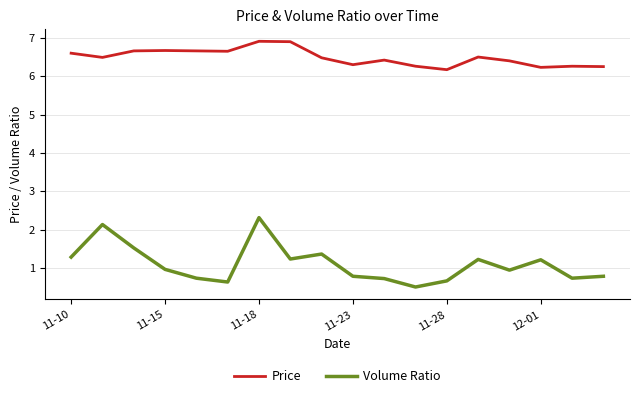

Which series has the widest spread of values?

Volume Ratio